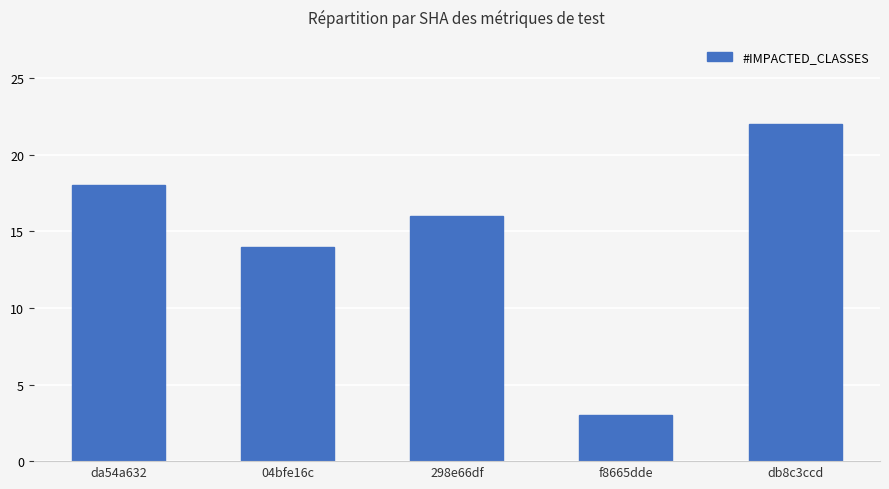

Is it true that the value at db8c3ccd is 38?

False